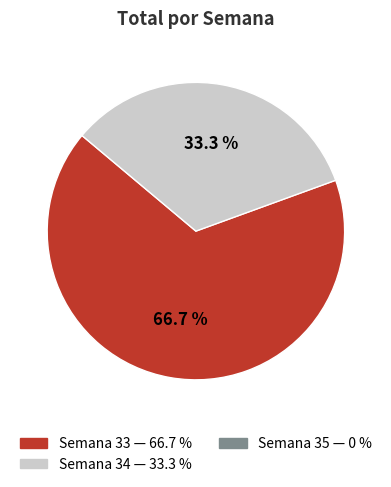

Is there any slice that represents more than half of the pie?

Yes